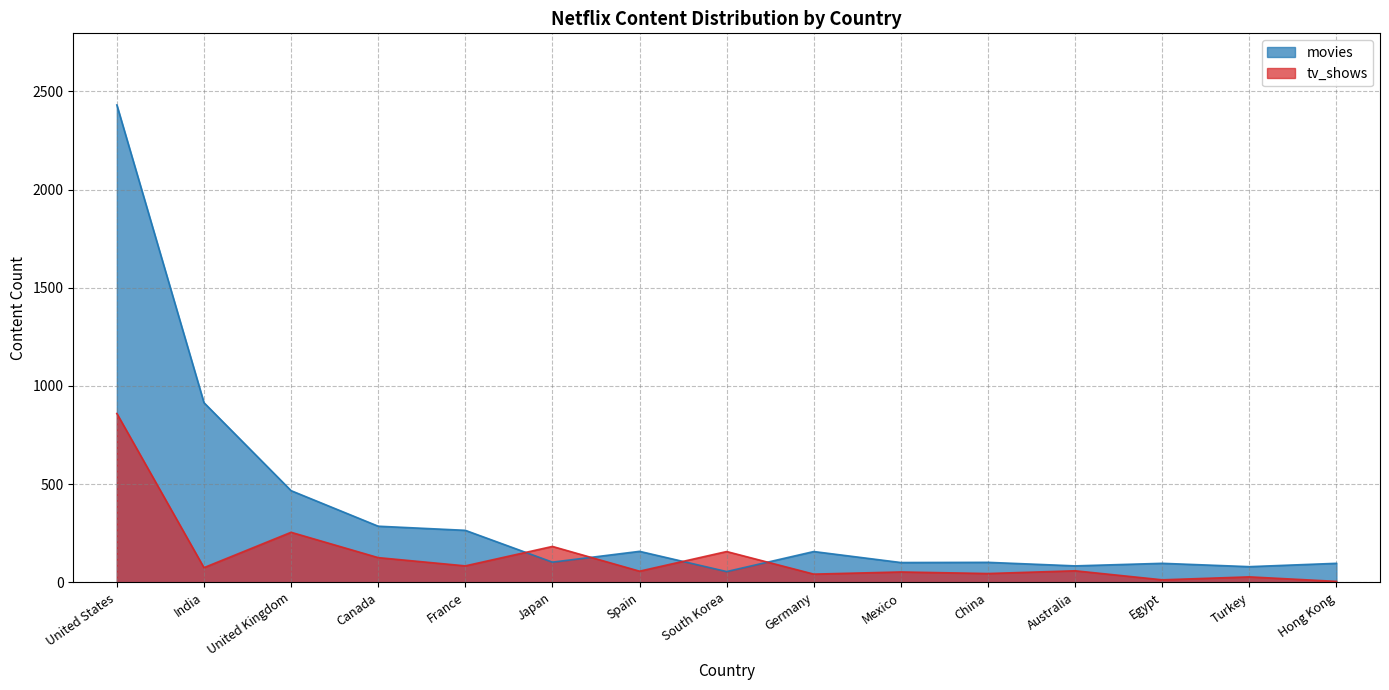

Reading left to right, extract all data points from this chart.

movies: 2431	915	467	286	265	103	158	55	157	101	102	84	97	80	97
tv_shows: 860	75	255	126	84	183	57	157	42	53	45	59	13	28	5